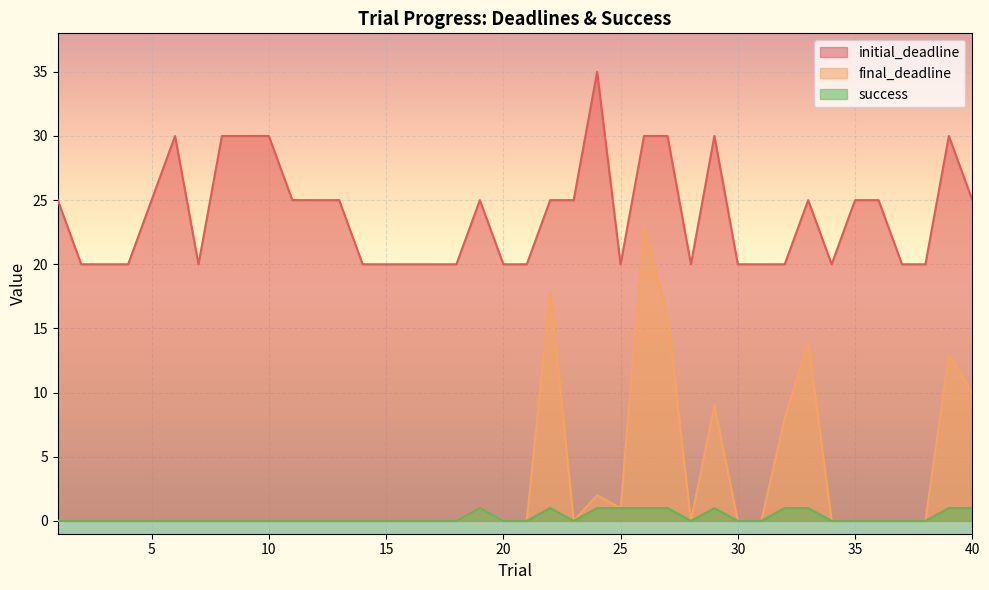

Where is the first local minimum for final_deadline?

23